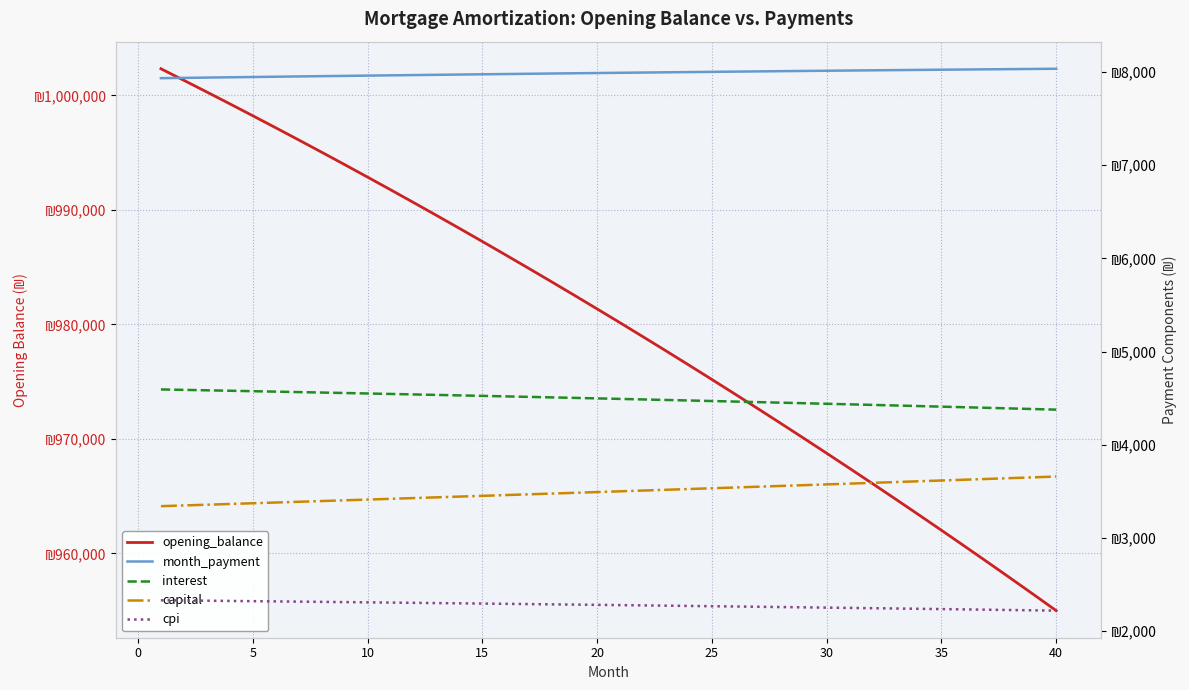

What is the average value of the cpi series?

2278.6